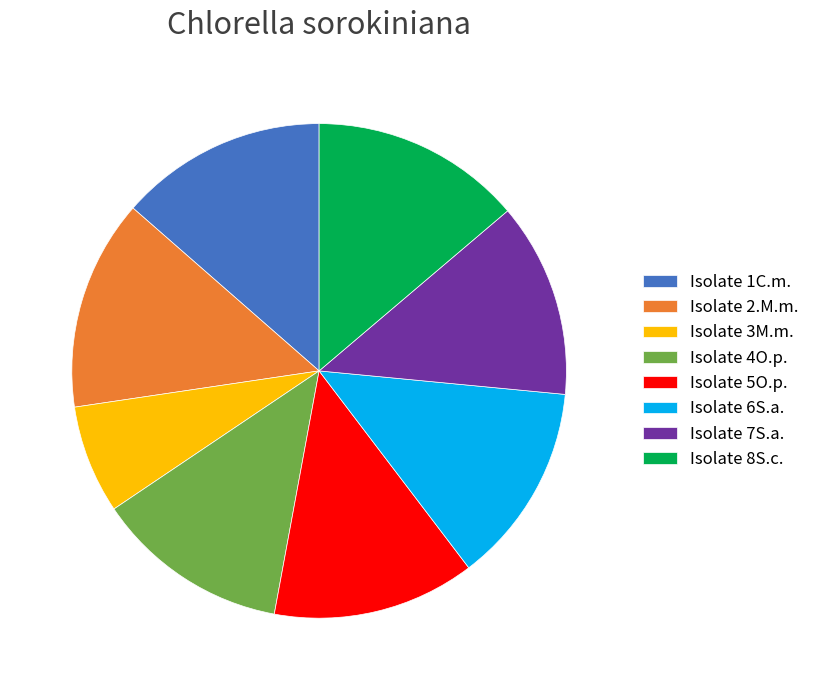

True or false: Isolate 1C.m. accounts for 26% of the total.

False